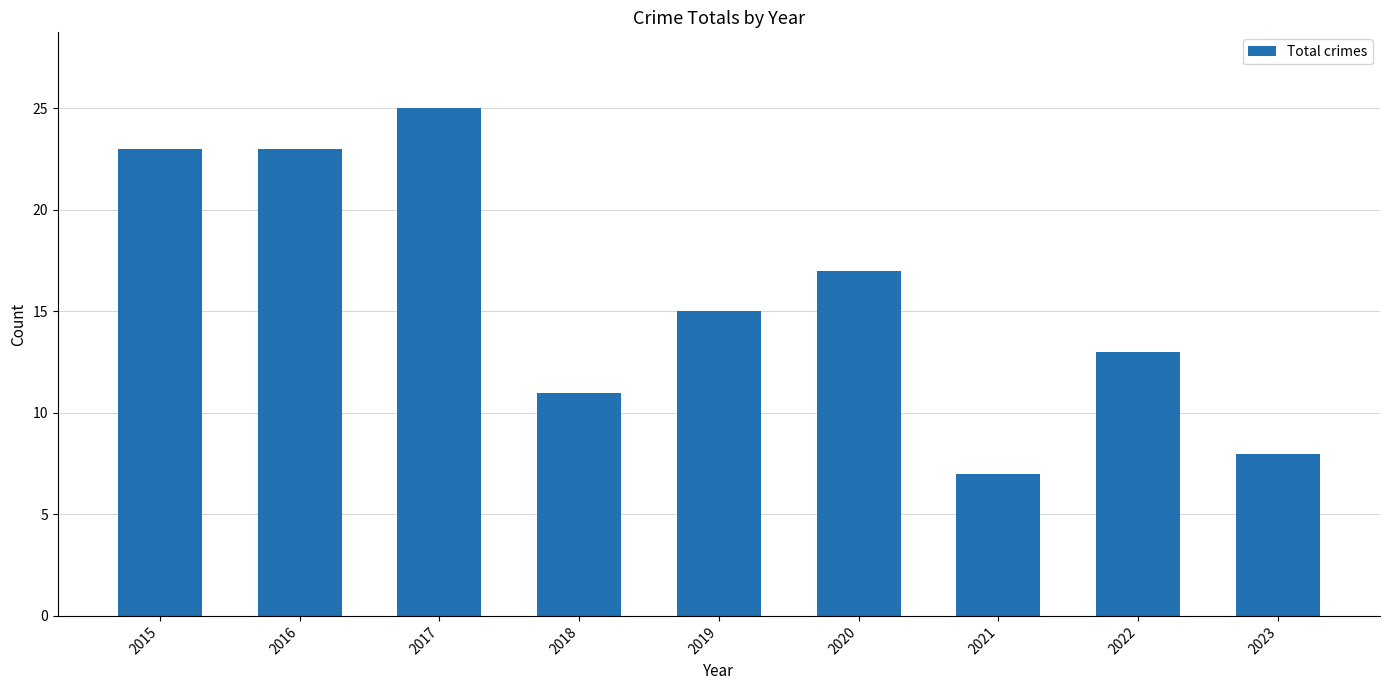

How many distinct data groups are displayed?

1